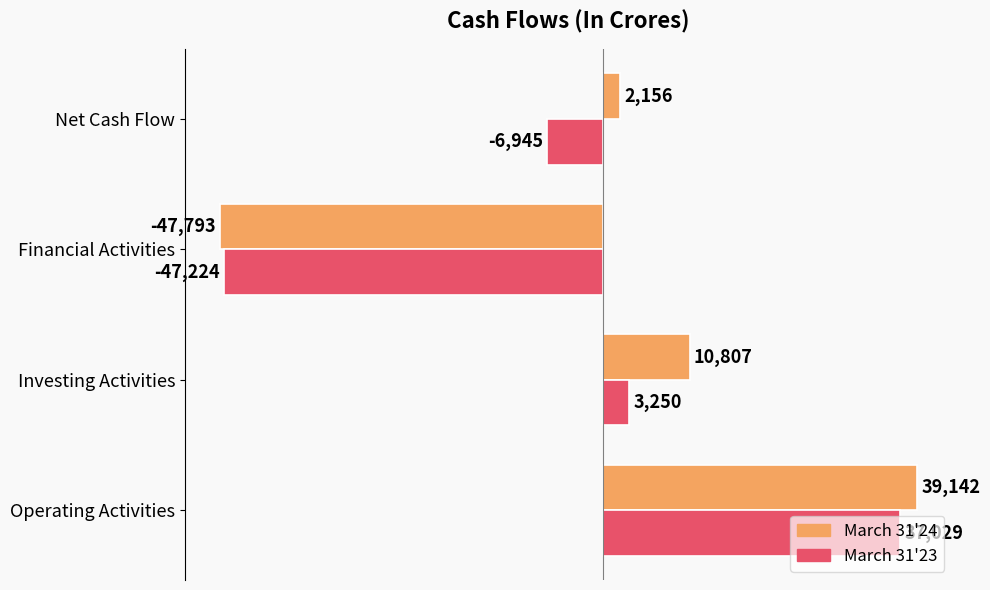

The value of March 31'24 at Investing Activities is 10807. True or false?

True